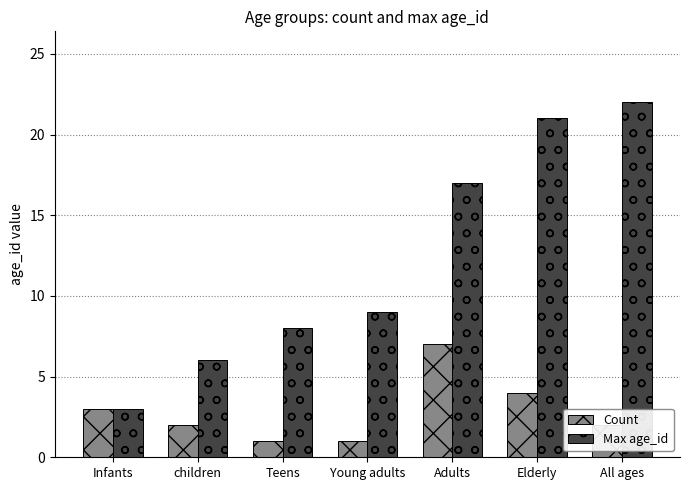

What is the difference between the Max age_id values at children and Elderly?

15